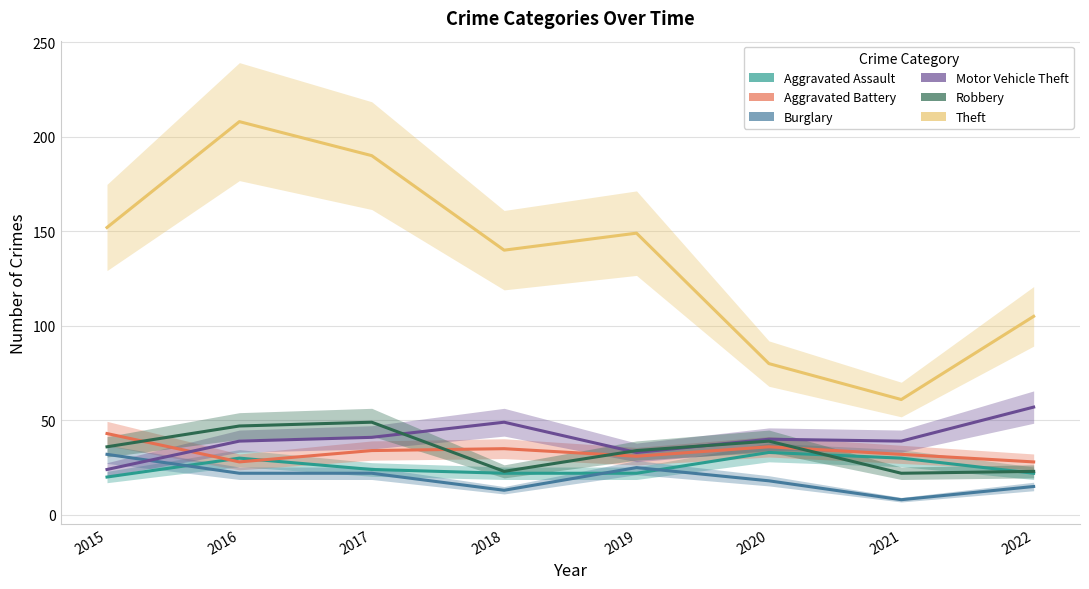

How many interior local peaks does the Burglary series have?

1